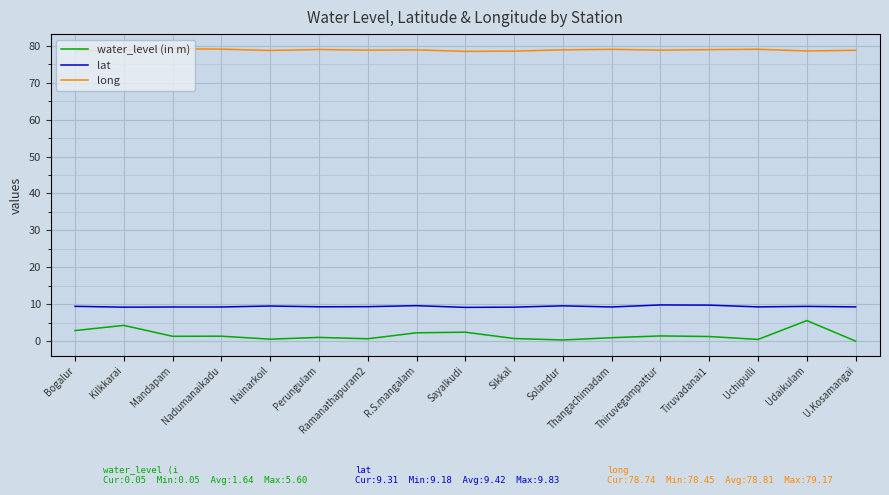

True or false: long has a value of 20.7 at Nainarkoil.

False